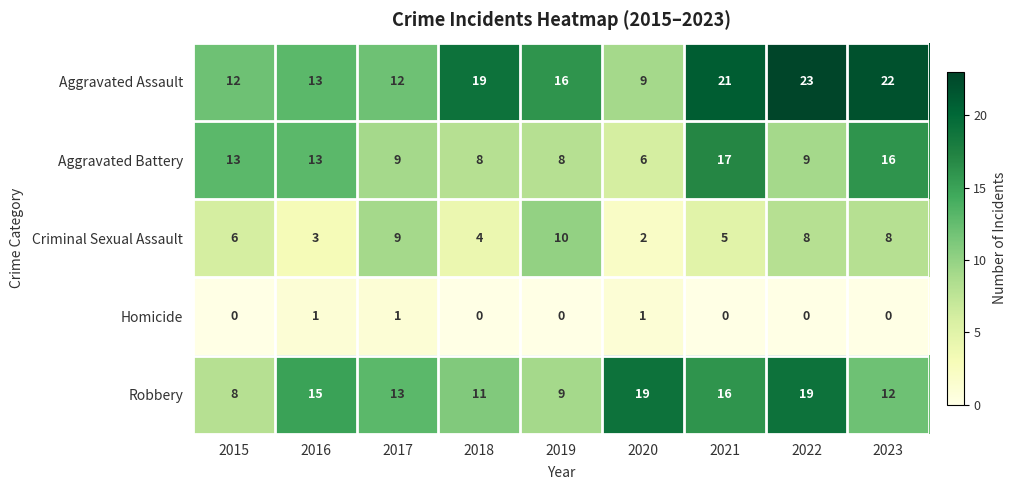

What is the lowest value of the Robbery series?

8